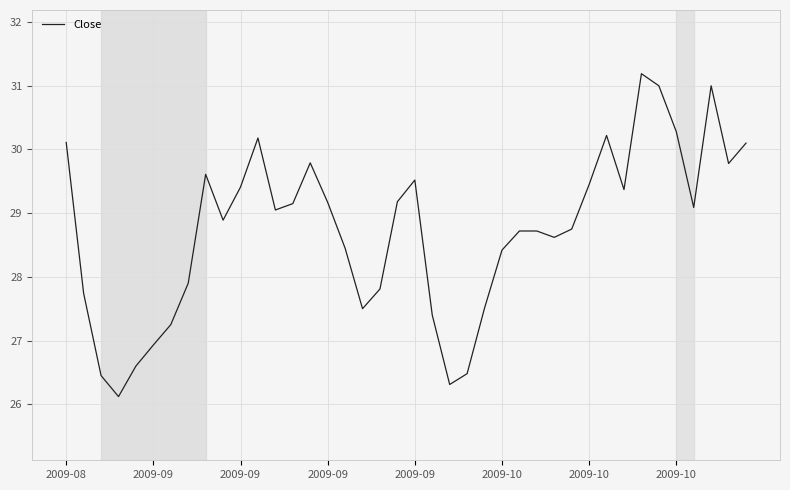

True or false: the data has more than 1 interior local peaks.

True